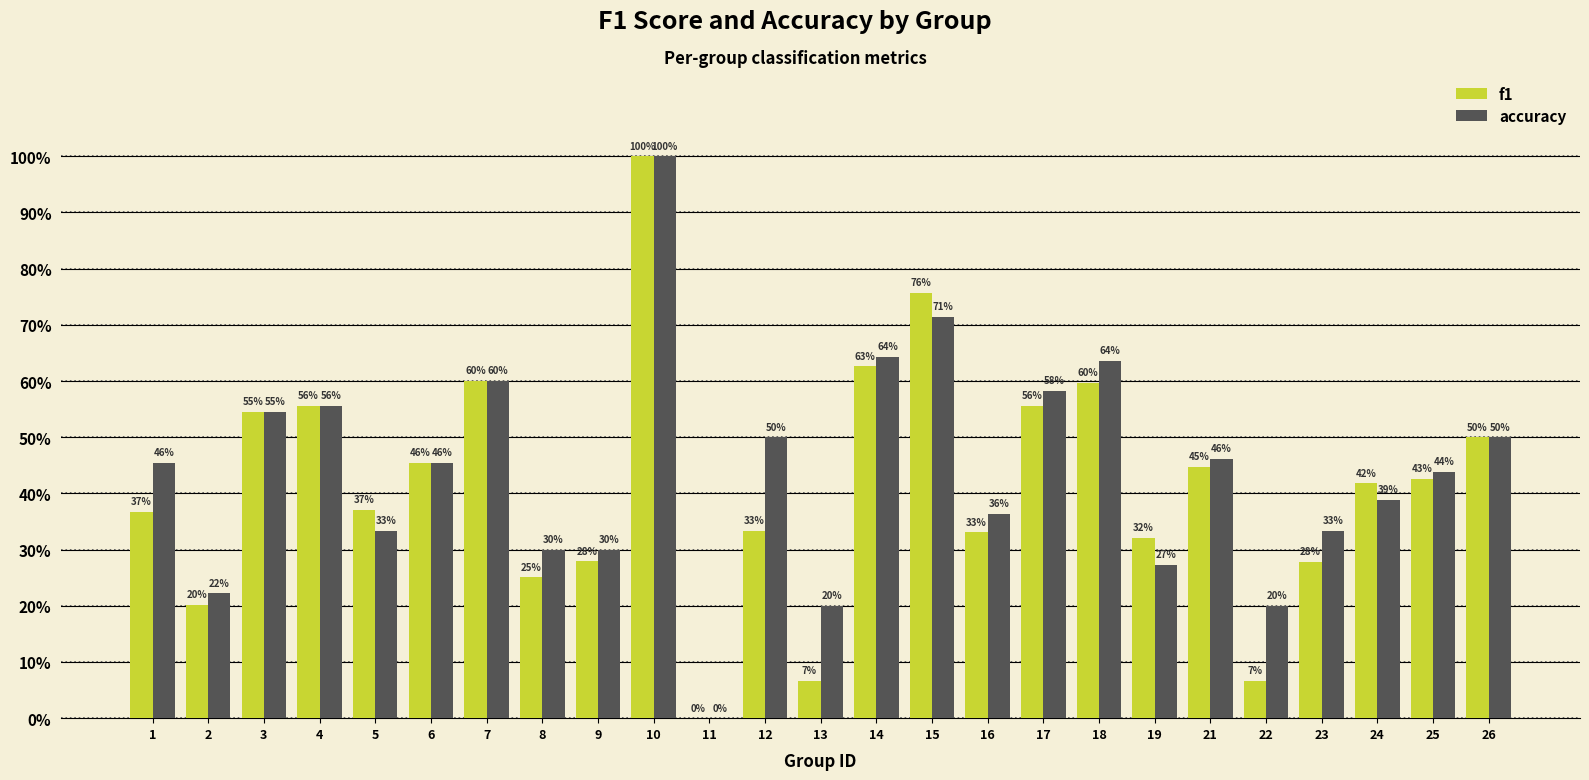

What is the difference between the maximum and minimum values in the f1 series?

1.0